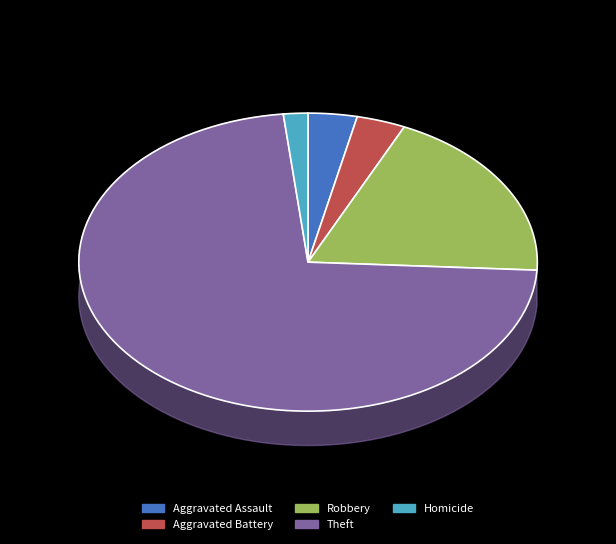

To the nearest percent, what is the average slice percentage?

20%